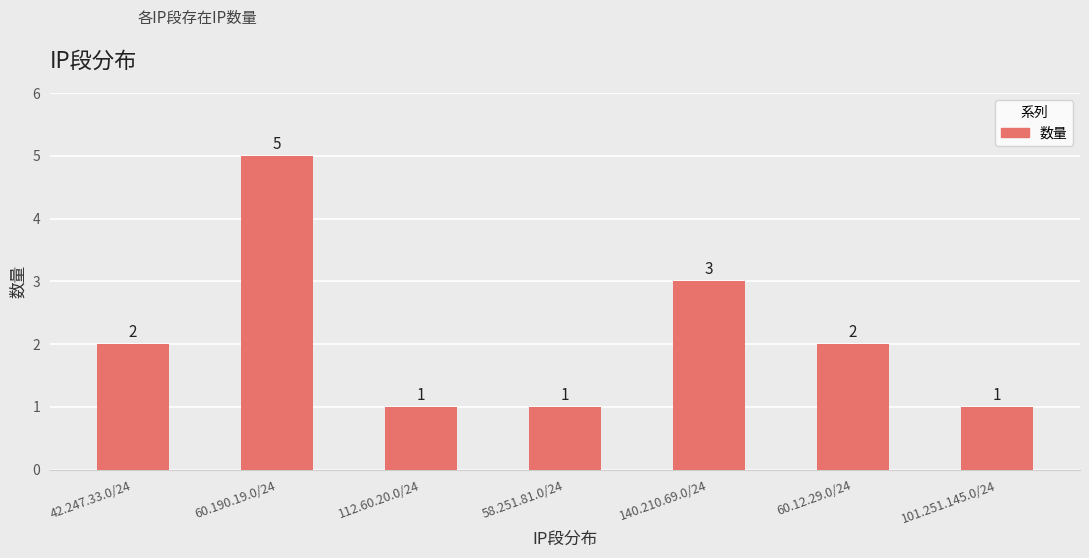

Is it true that the value at 42.247.33.0/24 is 1?

False